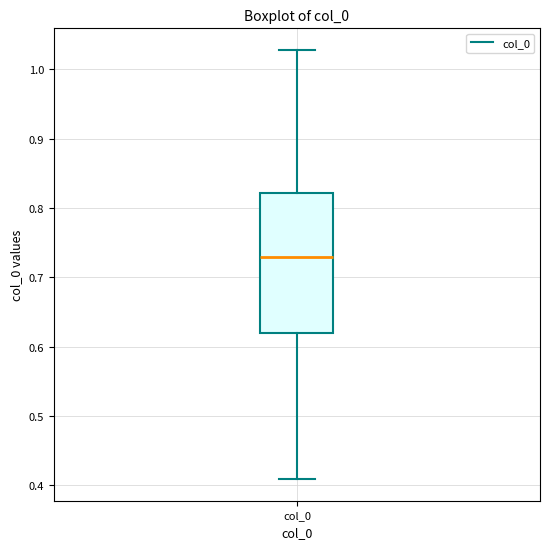

Transcribe this box plot: give where the median line is, the range the box spans, and where the two whiskers end, as read against the y-axis. The values are not printed on the chart, so give them approximately, as read against the axis.

median 0.73, box 0.62 to 0.82, whiskers 0.41 to 1.03